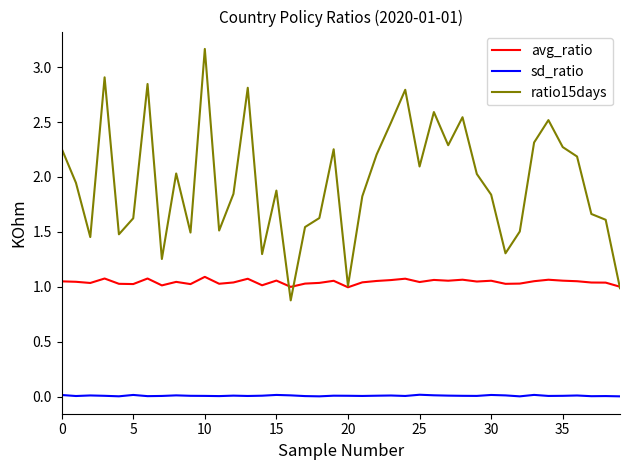

Which series has the widest spread of values?

ratio15days